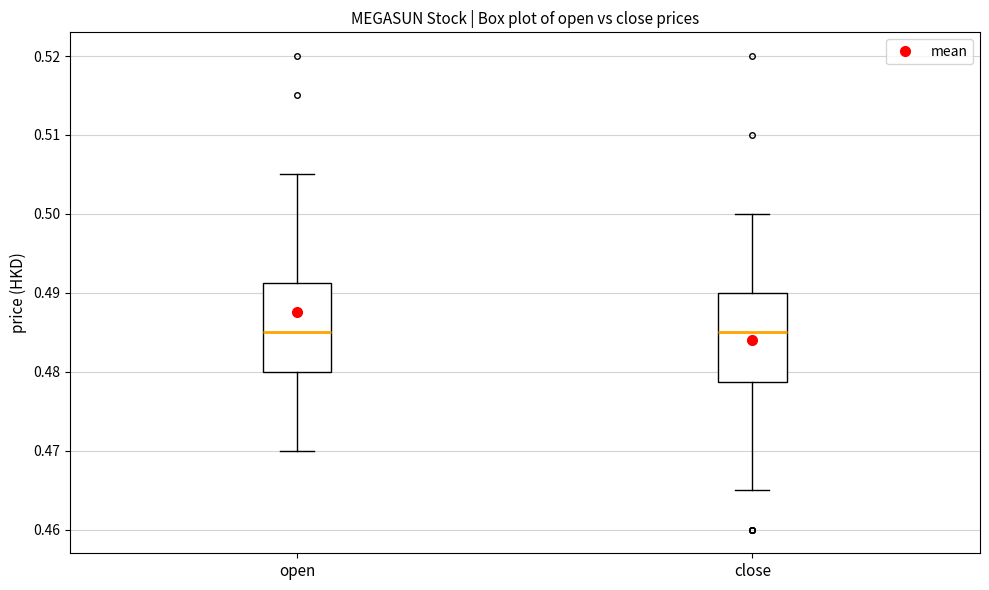

Where does the median line of the box for close sit on the y-axis? The values are not printed on the chart, so give them approximately, as read against the axis.

0.485